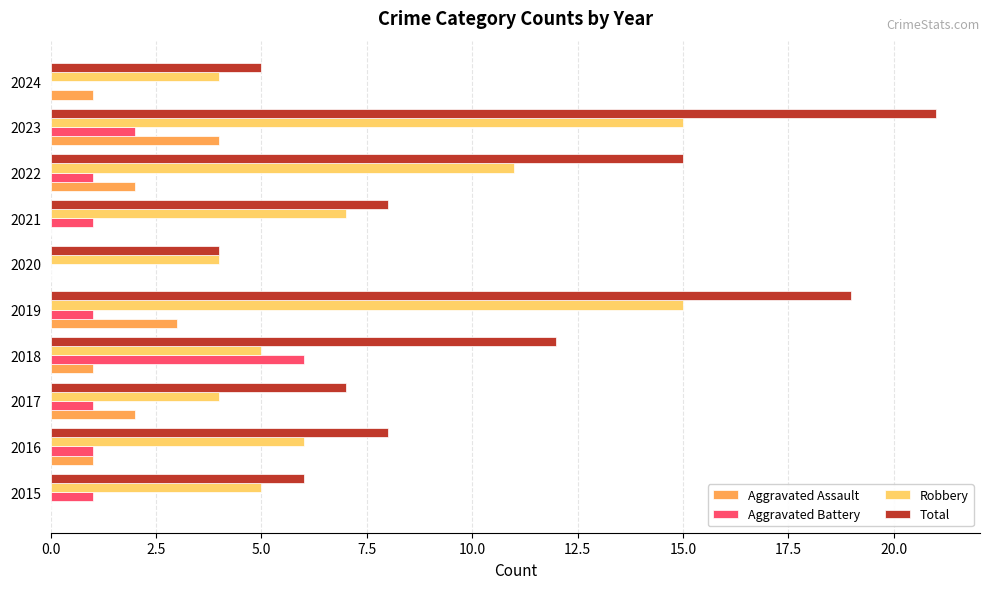

True or false: Robbery has a value of 4 at 2017.

True